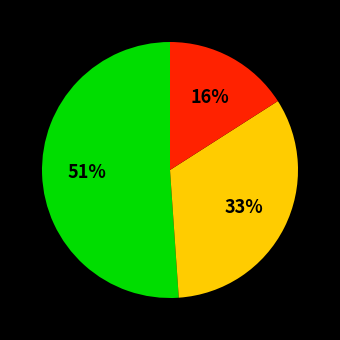

Combined, do 2021 (23.1%) and 2020 (14.9%) account for over 50%?

Yes